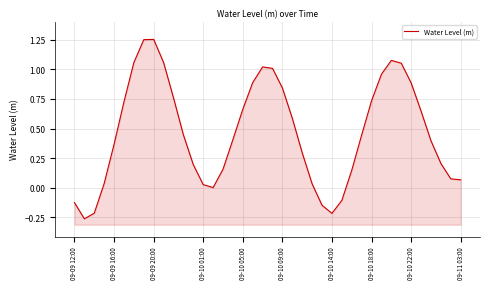

How many values are below zero?

6